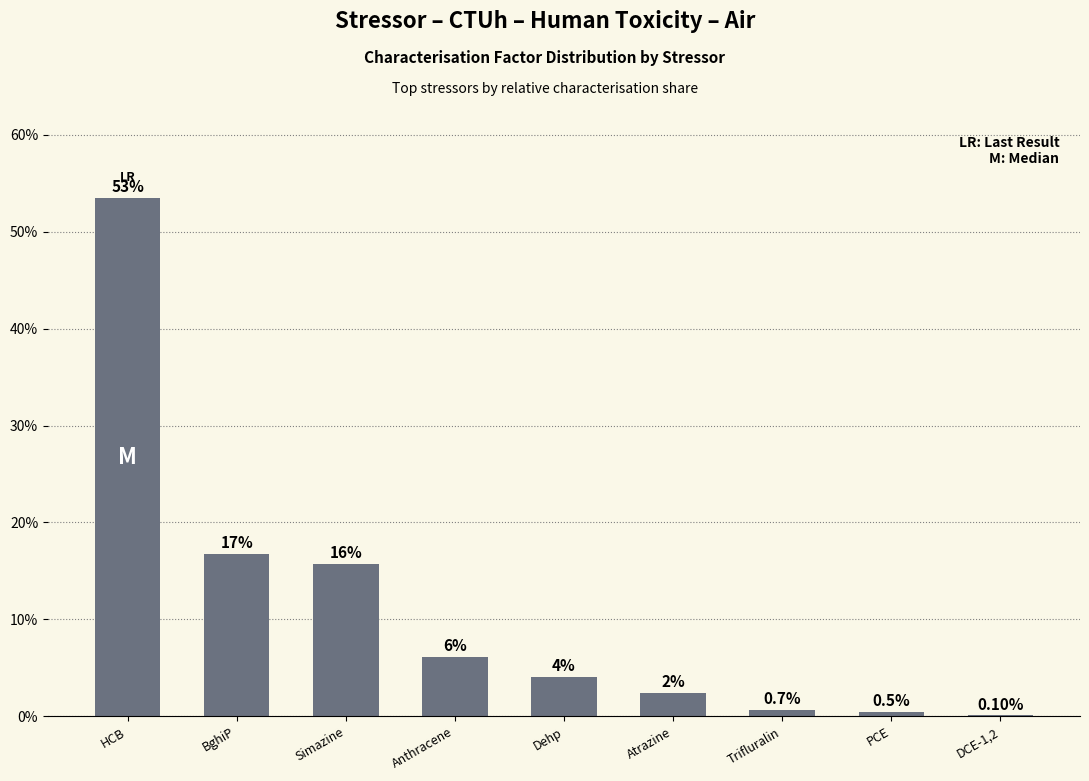

Are the bars horizontal?

No